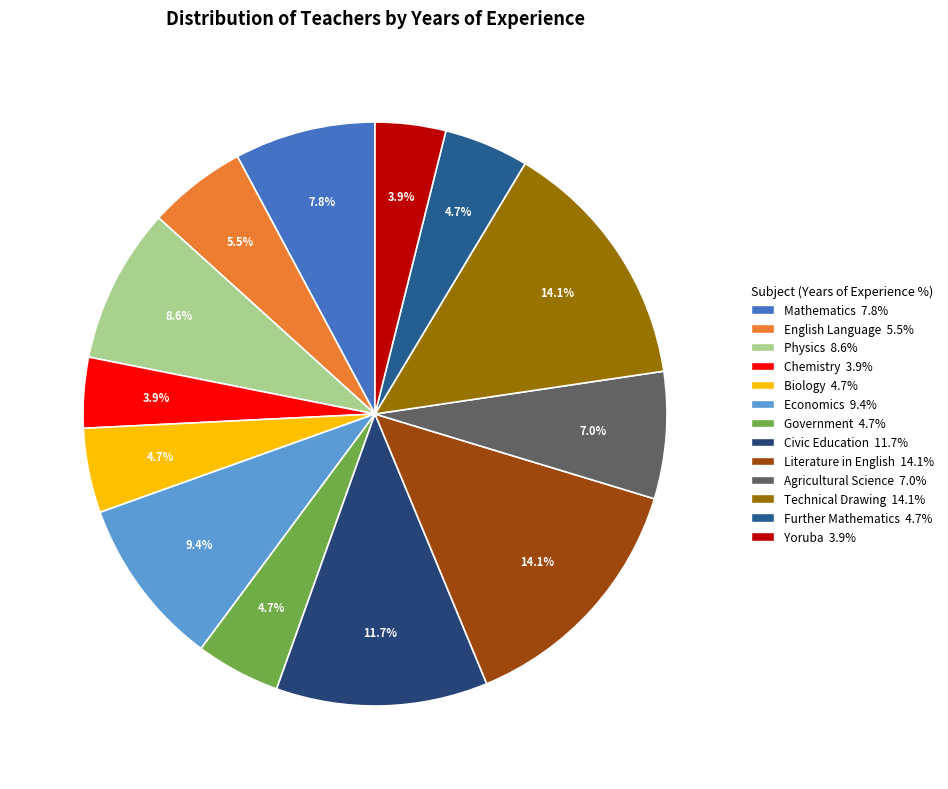

To the nearest percent, what portion does Mathematics represent?

8%